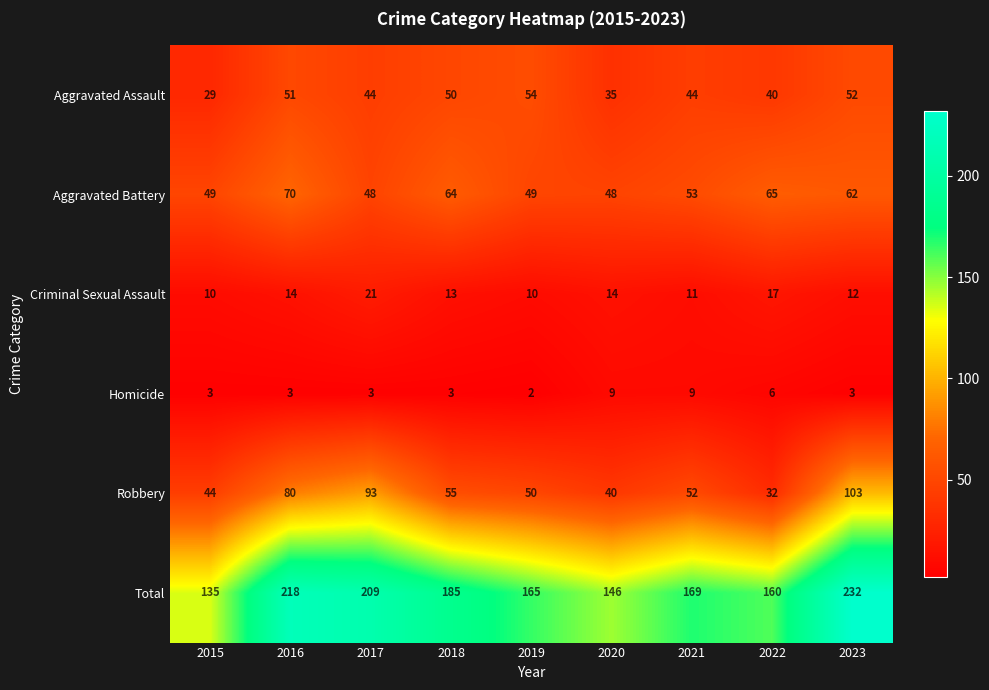

Rank the series by their maximum value, from lowest to highest.

Homicide, Criminal Sexual Assault, Aggravated Assault, Aggravated Battery, Robbery, Total